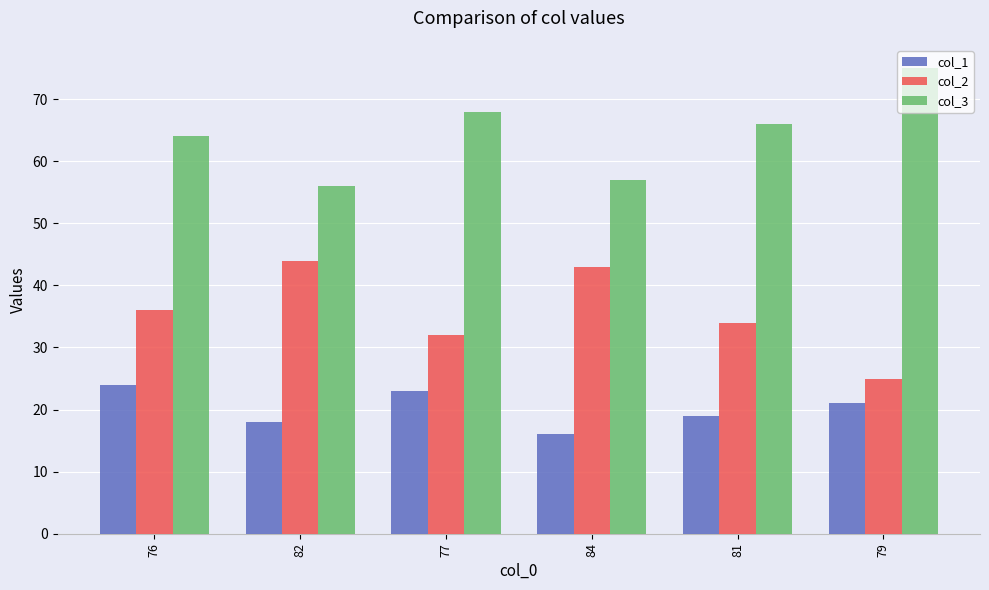

What is the total value across all series at 79?

121